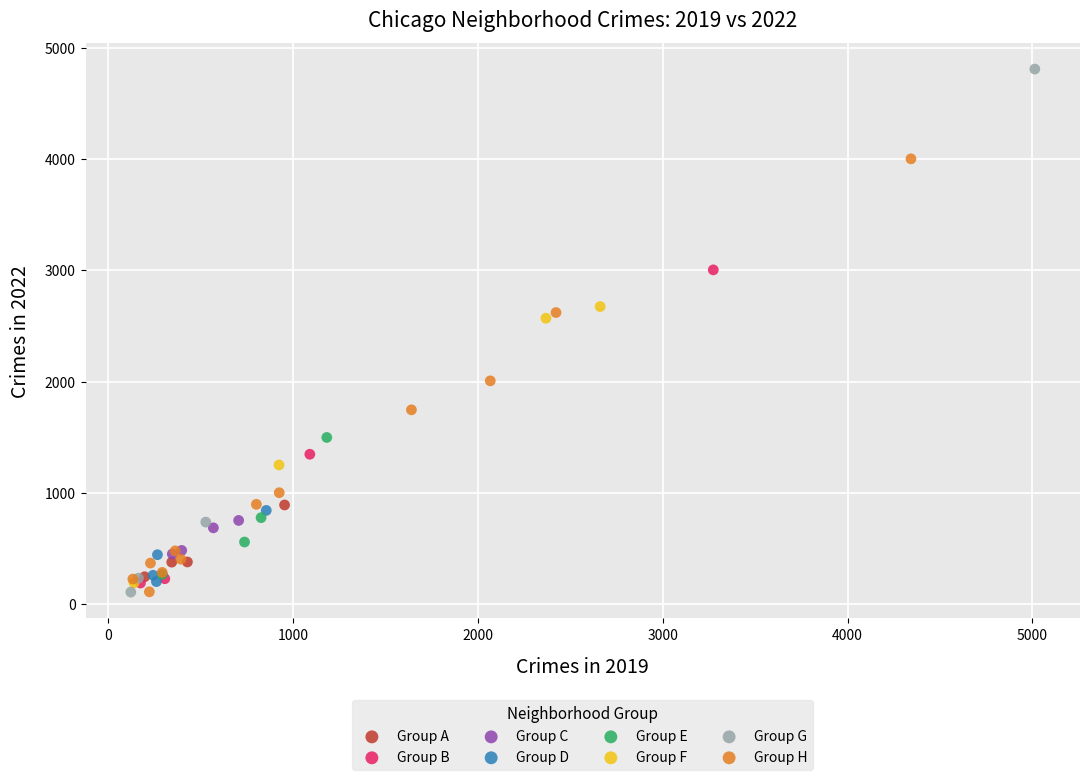

Which series contains the highest Y value?

Group G